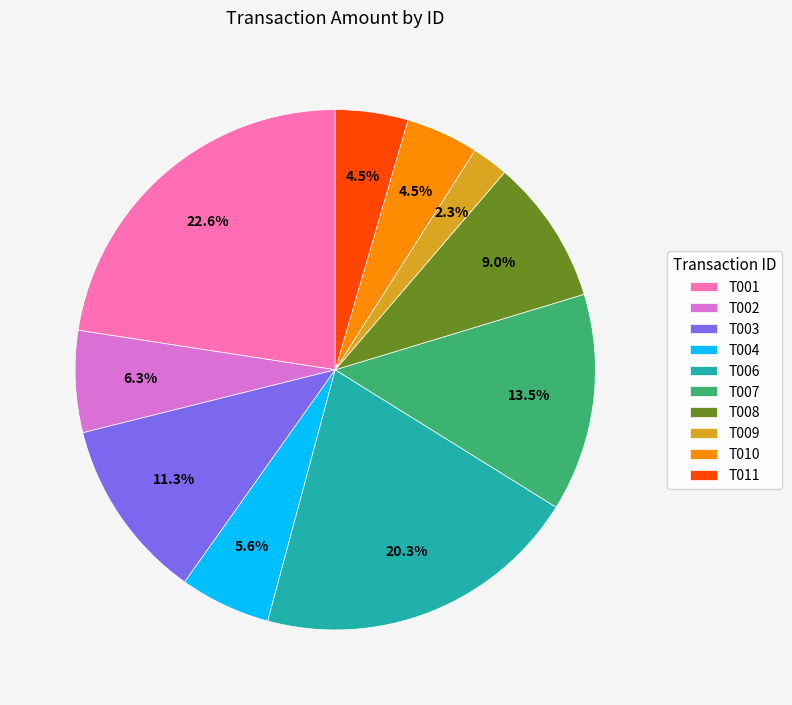

To the nearest percent, what is the average slice percentage?

10%